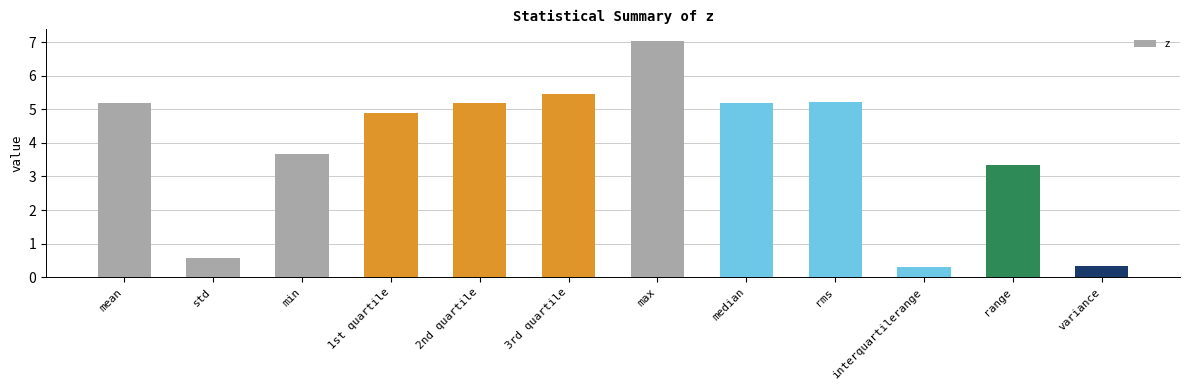

At which label does the data first exceed 5?

mean